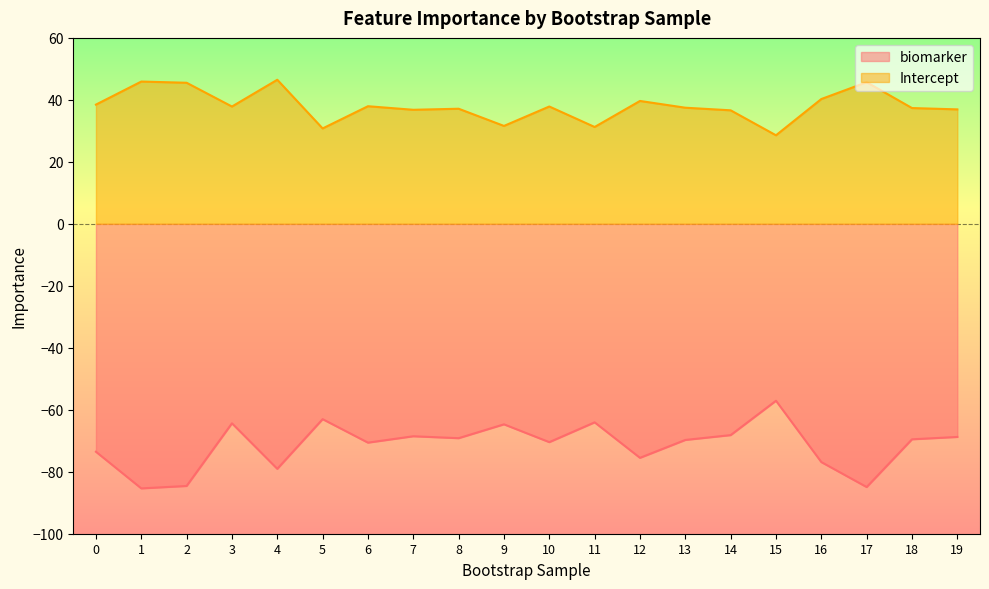

Where does the biomarker series first go above -69?

3